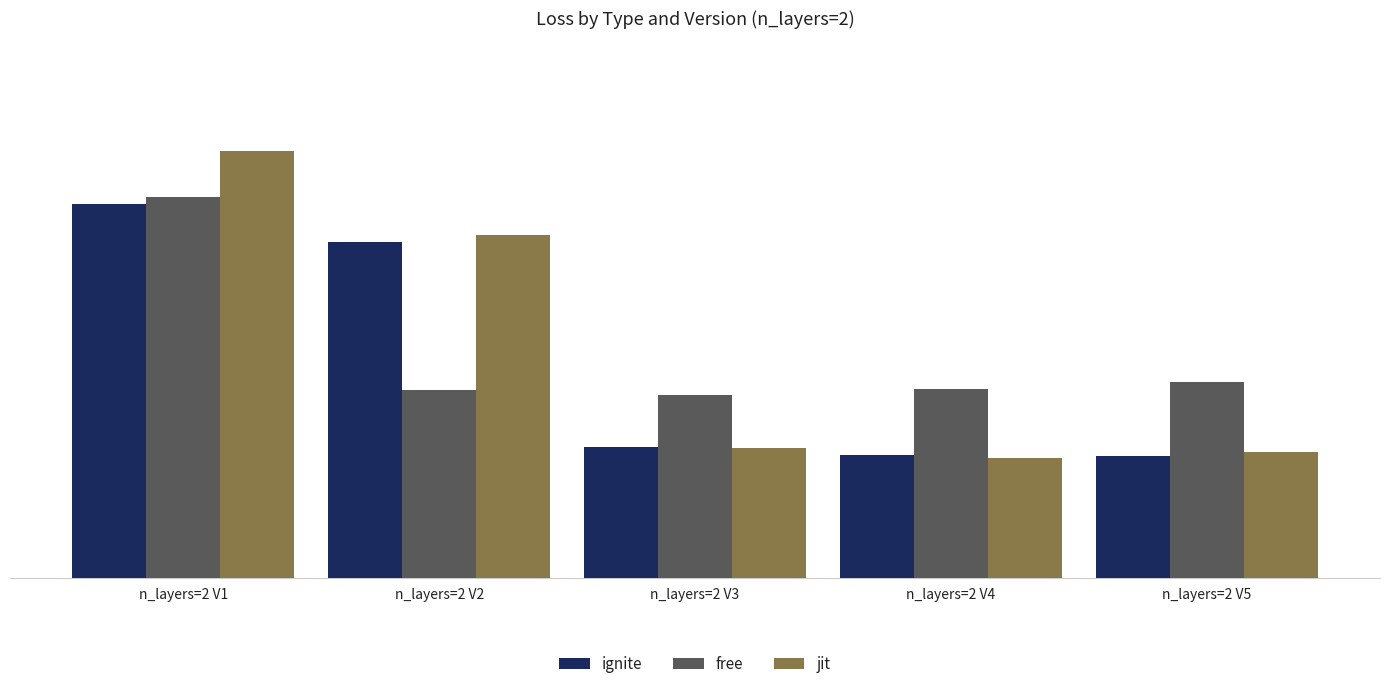

Is the value of jit at n_layers=2 V3 greater than the value of ignite at n_layers=2 V2?

No